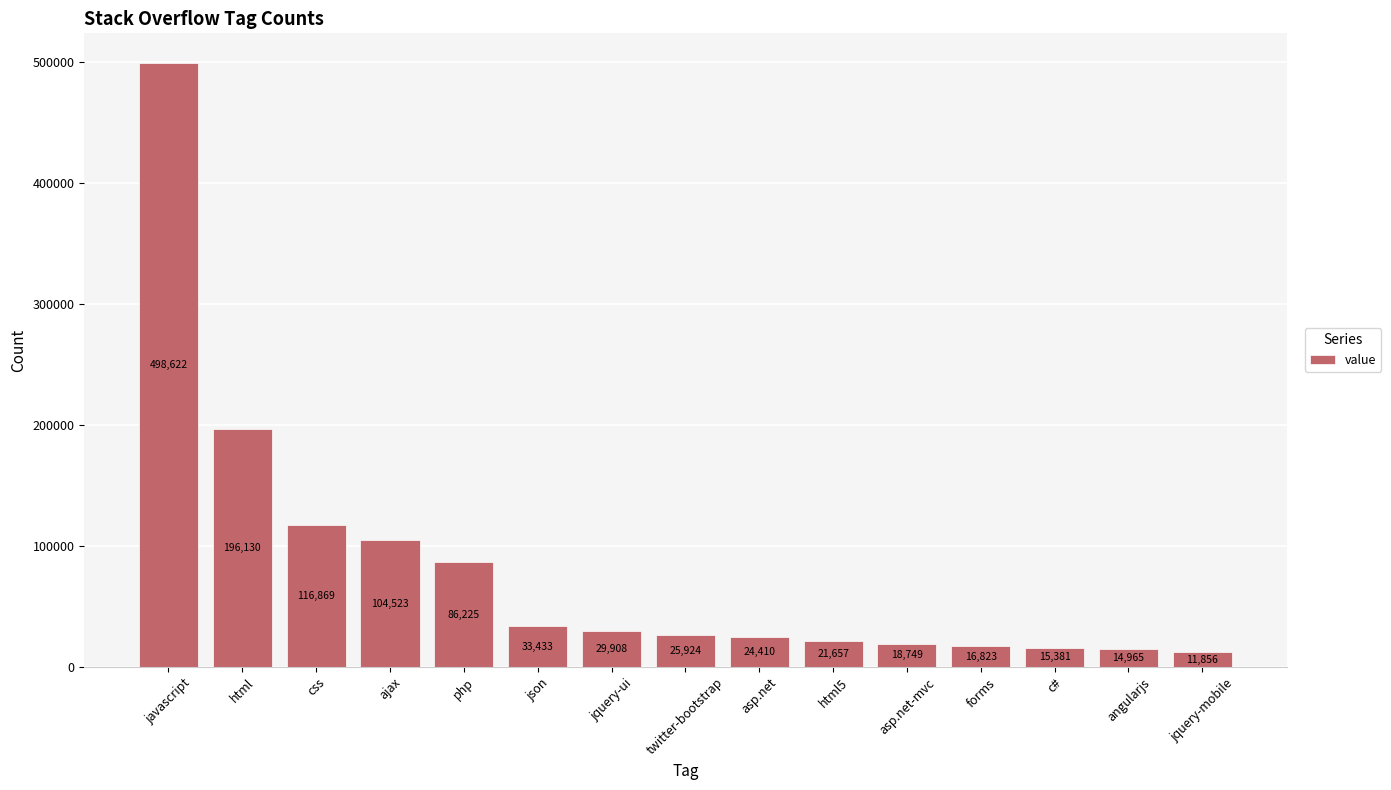

Reading right to left, list all the values displayed in this chart.

jquery-mobile=11856	angularjs=14965	c#=15381	forms=16823	asp.net-mvc=18749	html5=21657	asp.net=24410	twitter-bootstrap=25924	jquery-ui=29908	json=33433	php=86225	ajax=104523	css=116869	html=196130	javascript=498622